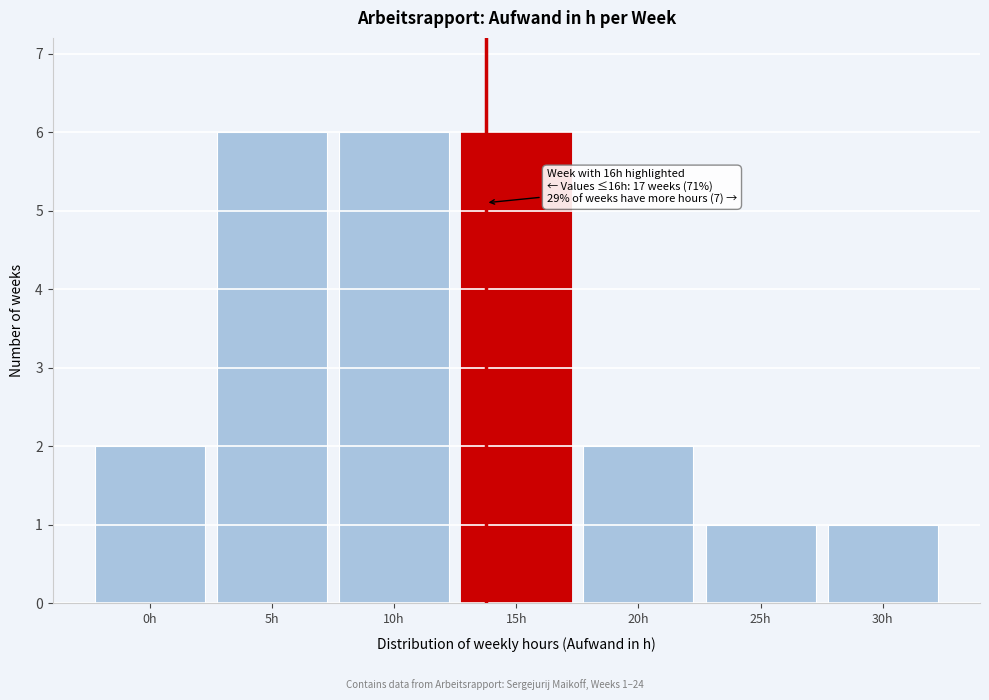

Reading right to left, extract all data points from this chart.

30h=1	25h=1	20h=2	15h=6	10h=6	5h=6	0h=2